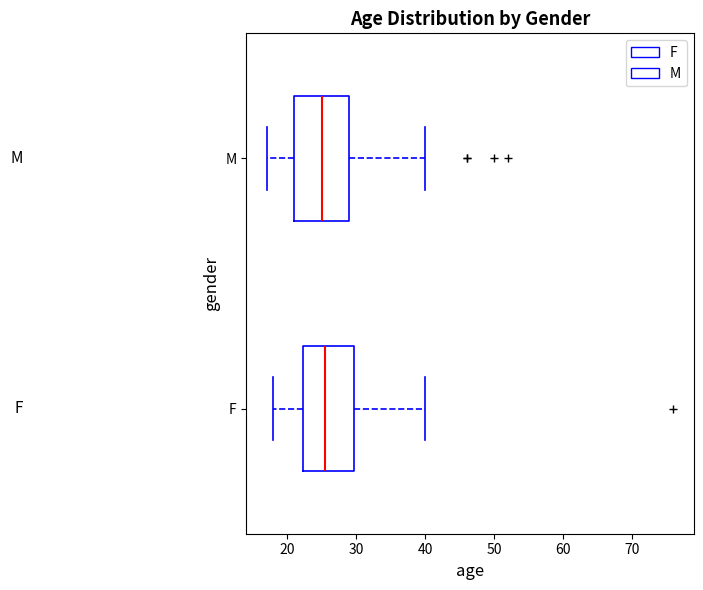

Where is the right edge of the box for M on the x-axis? The values are not printed on the chart, so give them approximately, as read against the axis.

29